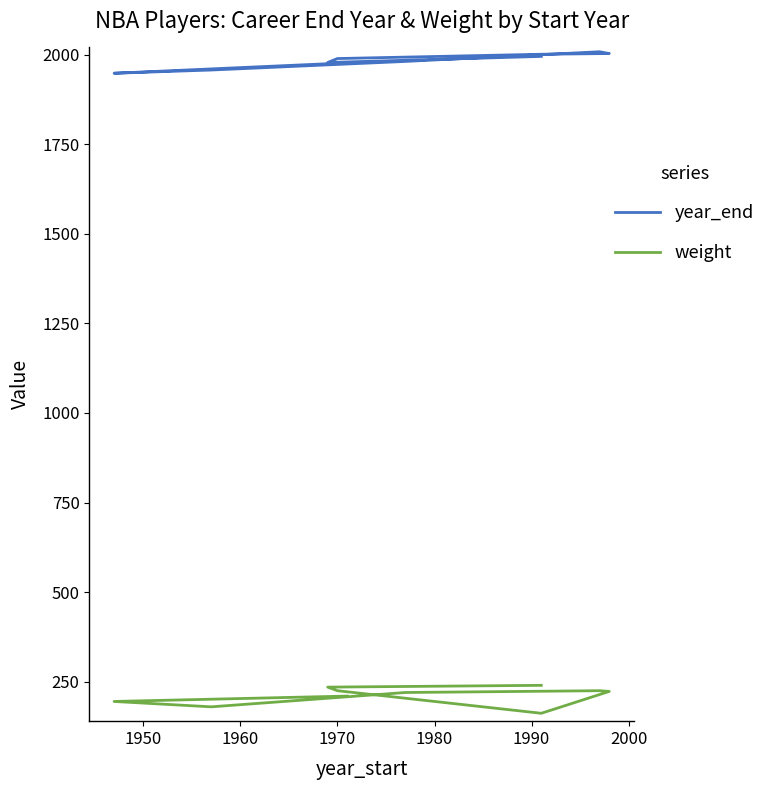

Rank the series by their average value, from highest to lowest.

year_end, weight